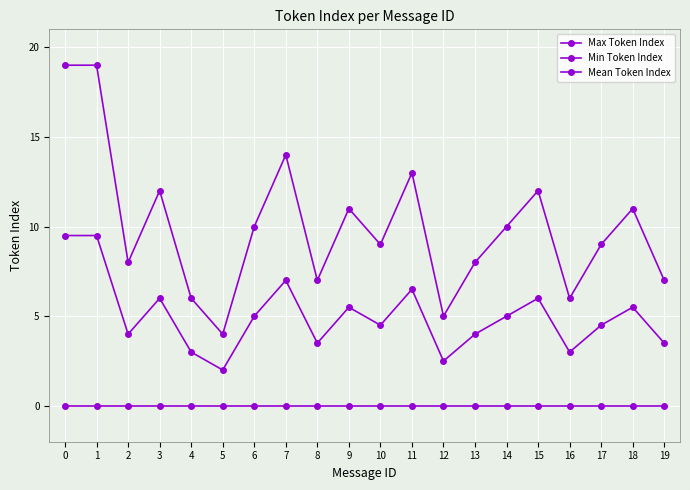

The value of Max Token Index at 2 is 8.0. True or false?

True